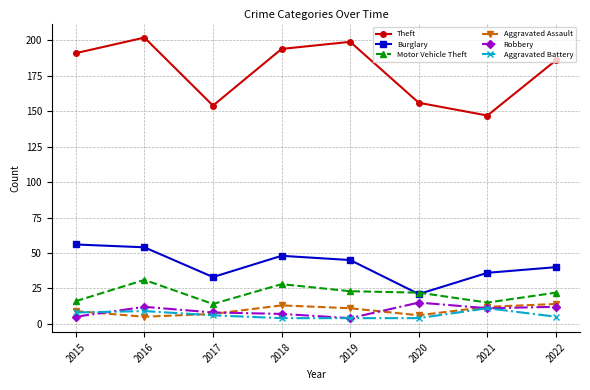

What are all the series names shown in the legend?

Theft, Burglary, Motor Vehicle Theft, Aggravated Assault, Robbery, Aggravated Battery